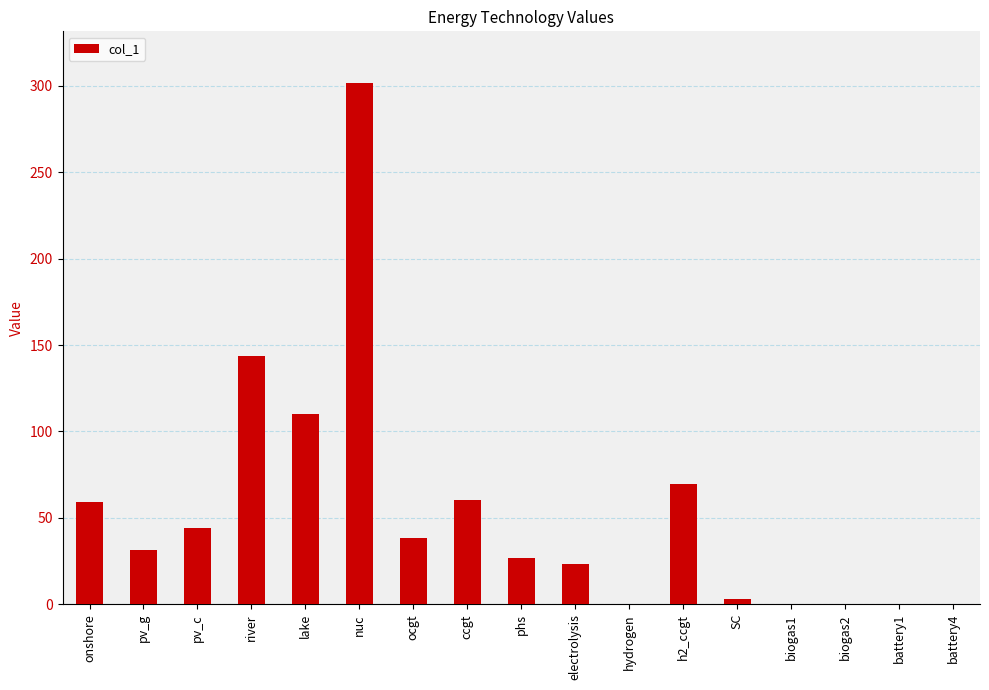

Which has a higher value, SC or nuc?

nuc